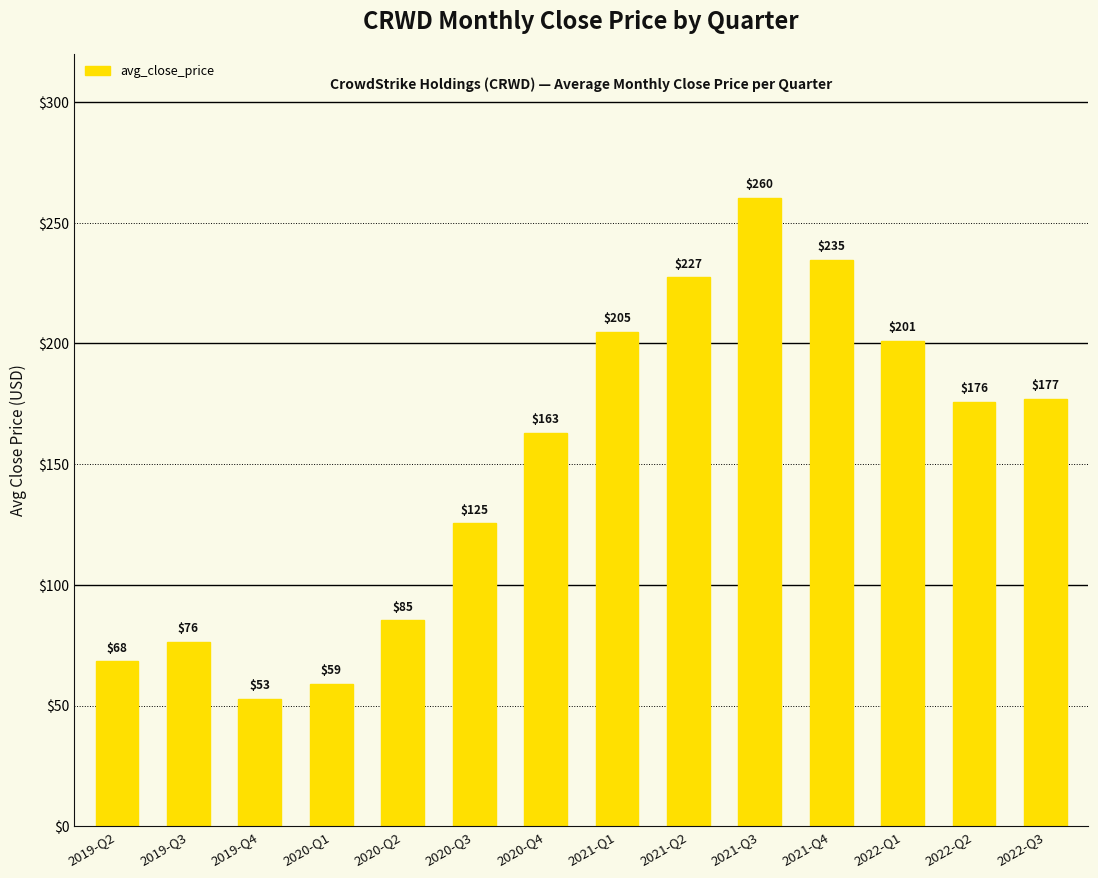

What is the minimum value shown in the chart?

52.6